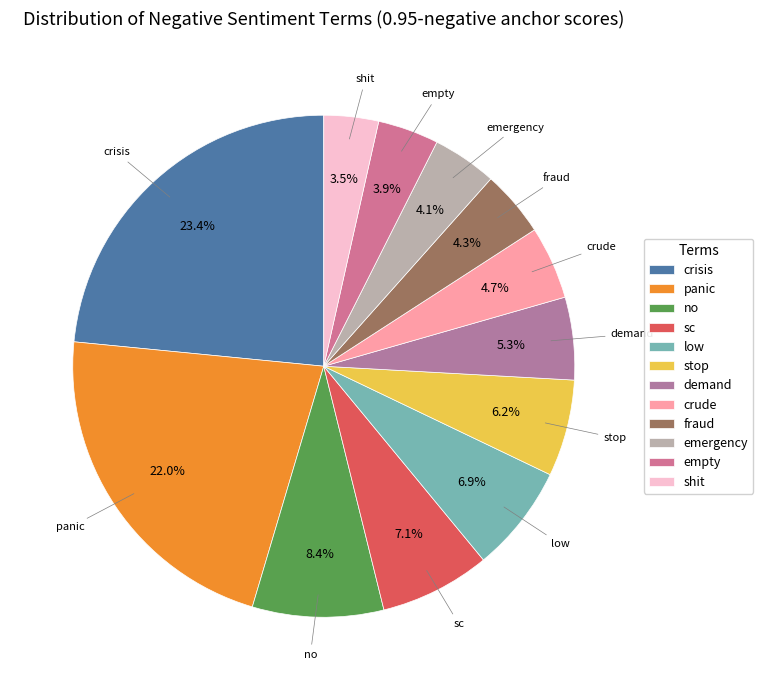

Between empty and stop, which is larger?

stop